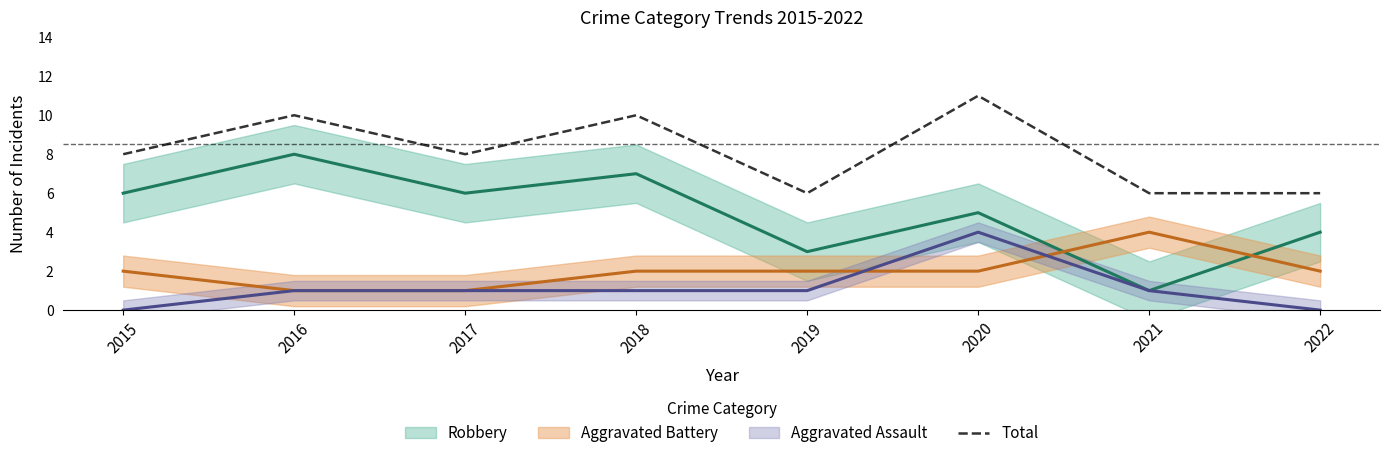

Read the value at 2022.

6